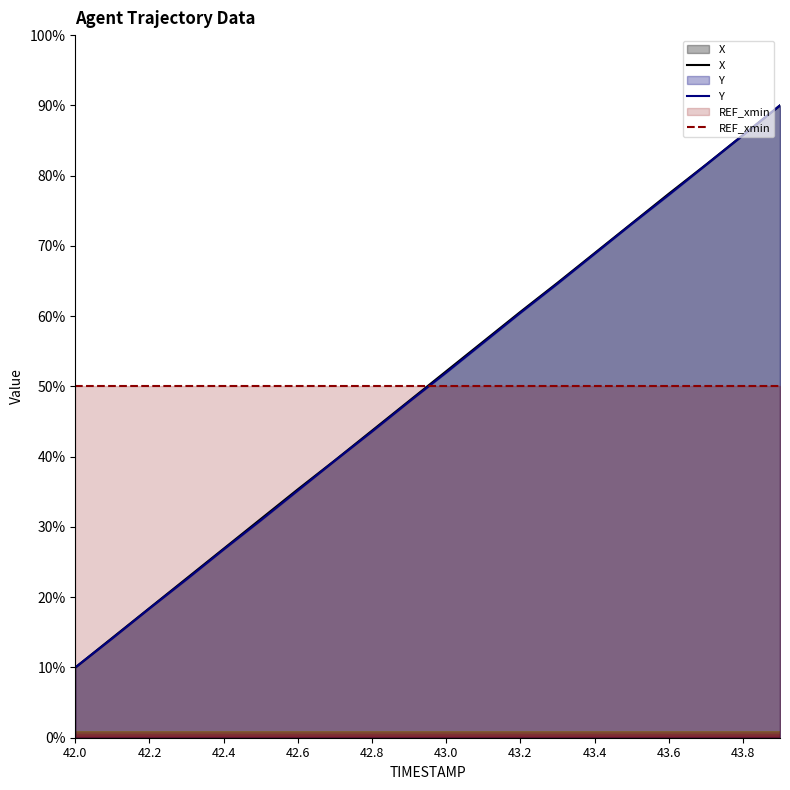

Does the chart display data point markers on the line(s)?

No